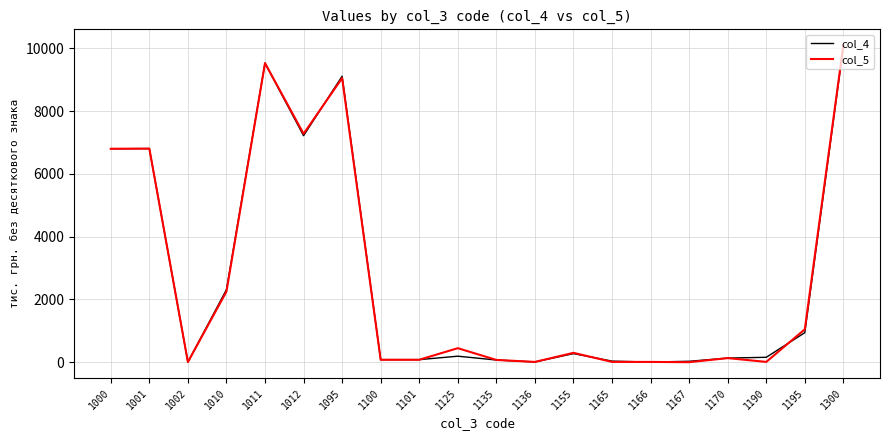

What are all the series names shown in the legend?

col_4, col_5